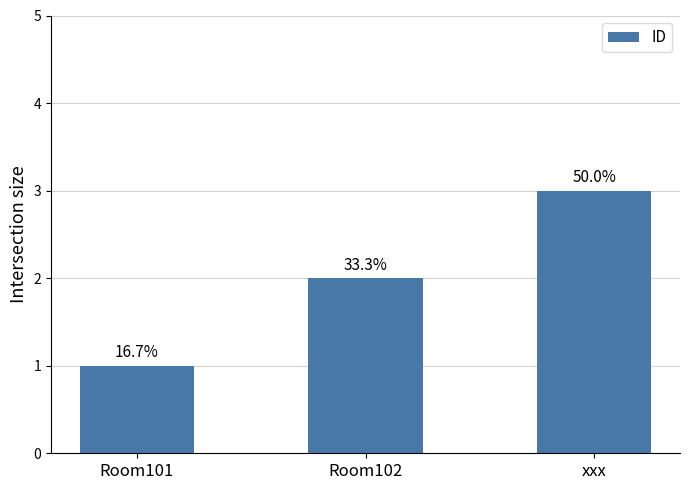

Are the bars horizontal?

No